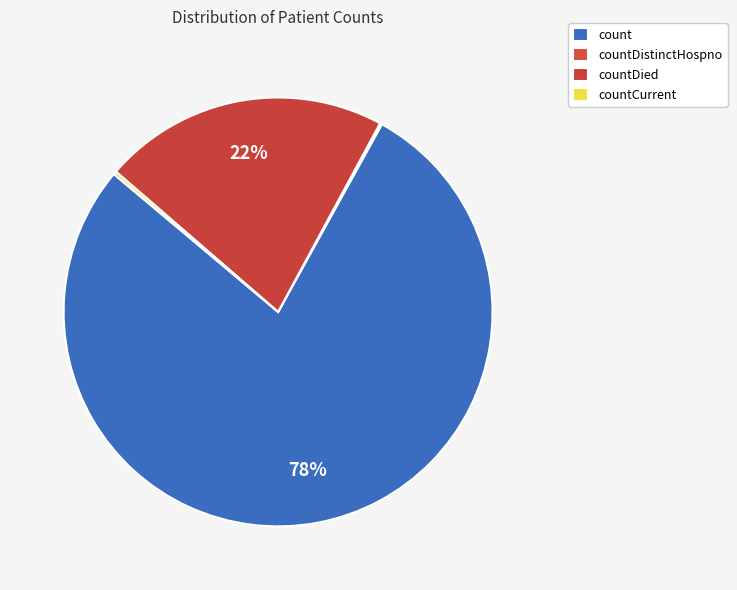

How many segments does this pie chart have?

4